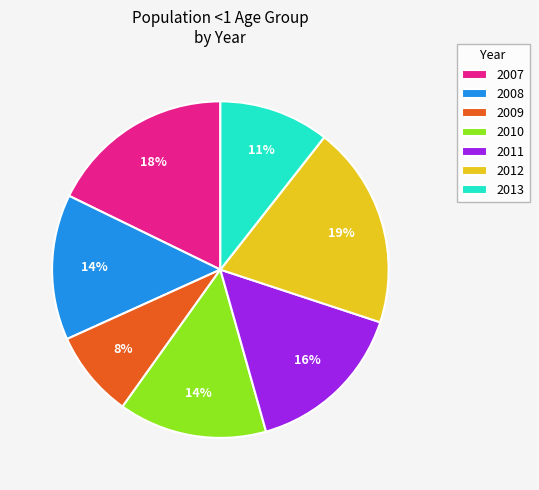

What percentage is the 2007 slice, to the nearest percent?

18%